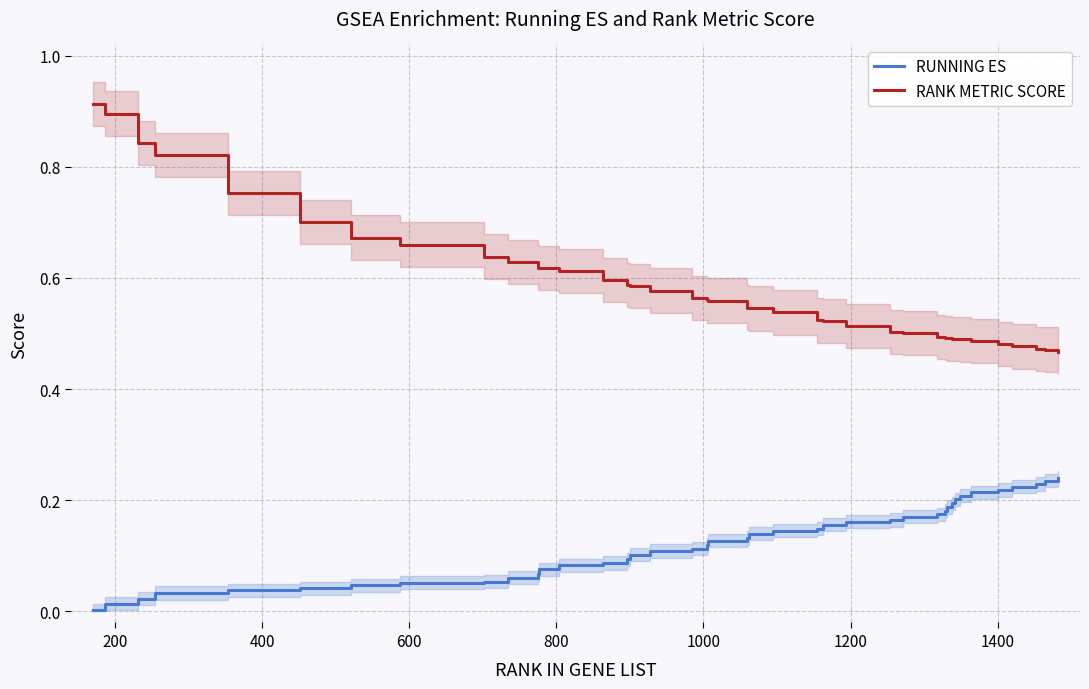

True or false: RUNNING ES and RANK METRIC SCORE cross at least once.

False